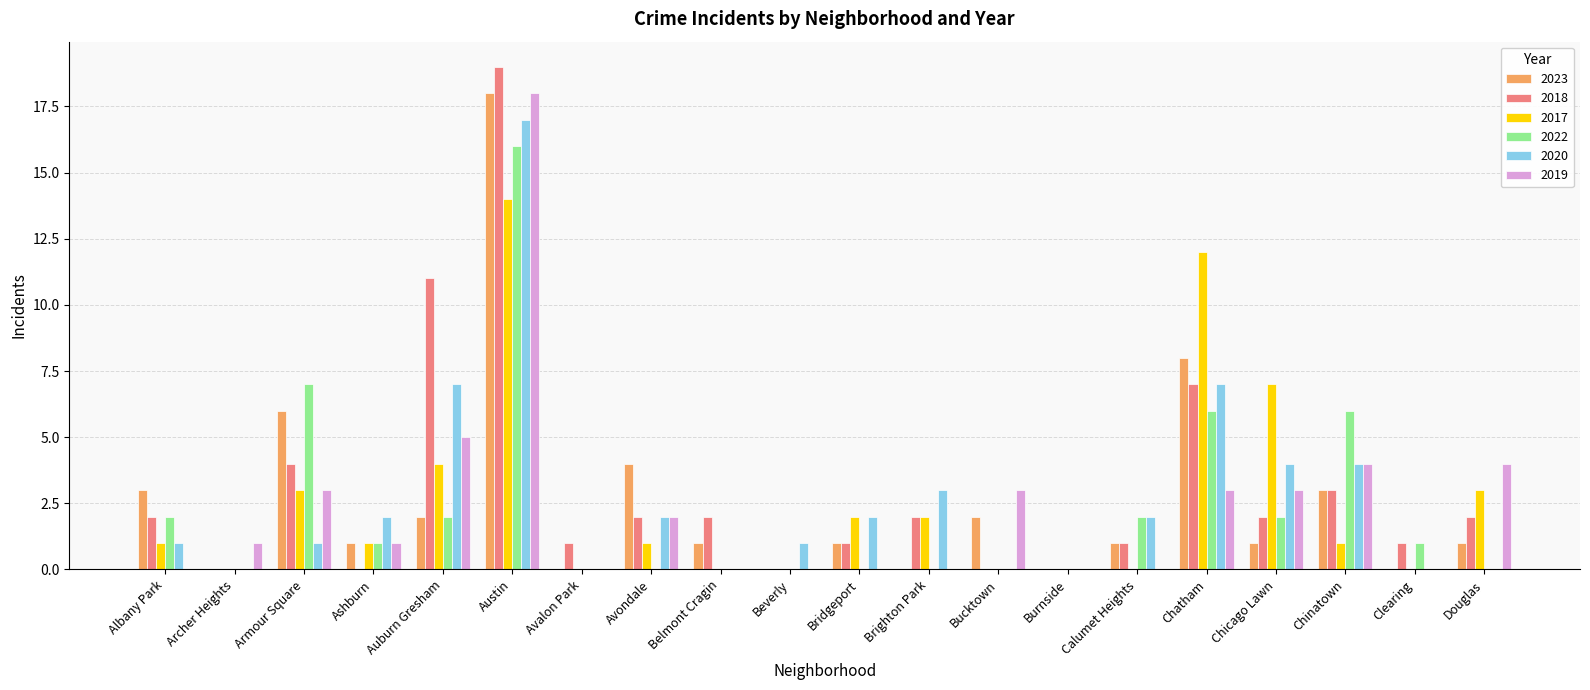

What is the sum of the 2018 values at Douglas and Albany Park?

4